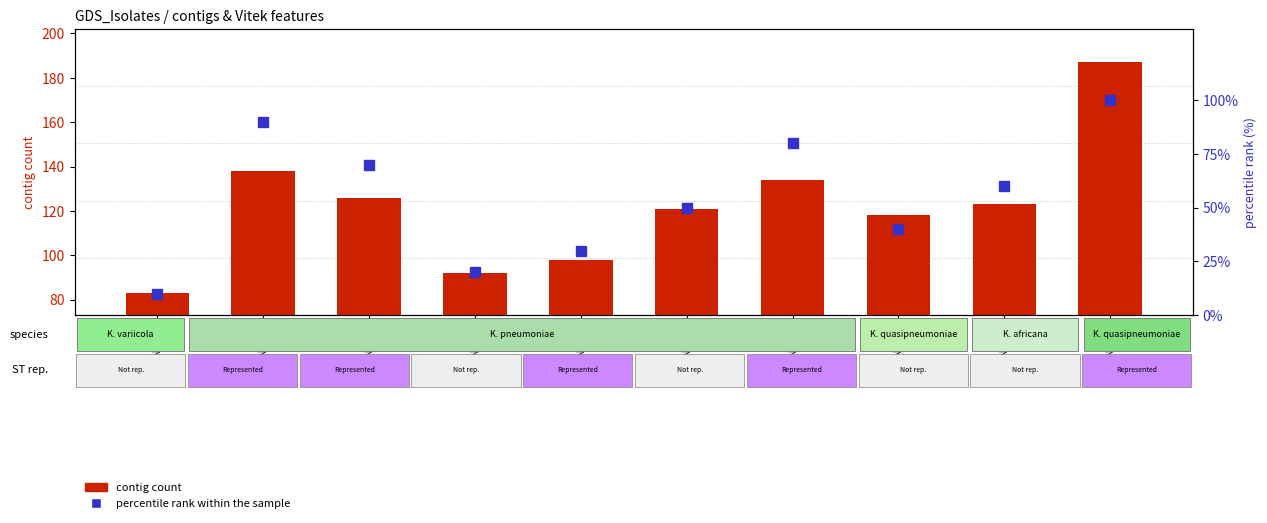

At which category does the chart reach its minimum across all series?

KPN2061